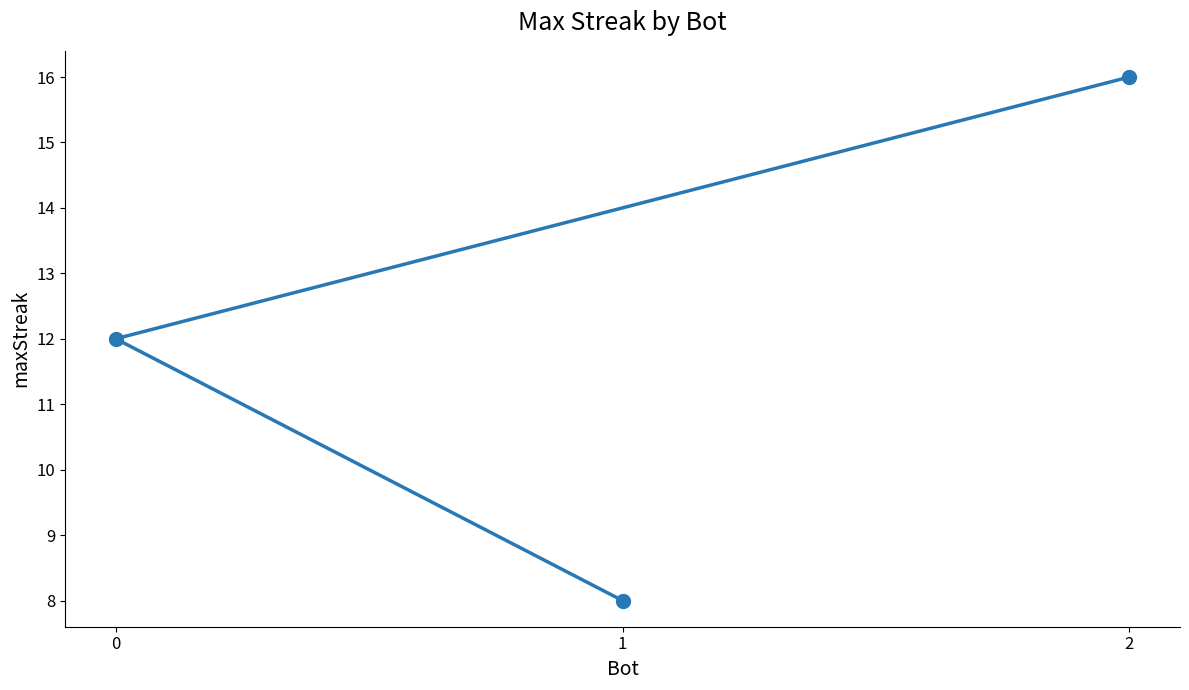

Reading left to right, extract all data points from this chart.

0=12	1=8	2=16